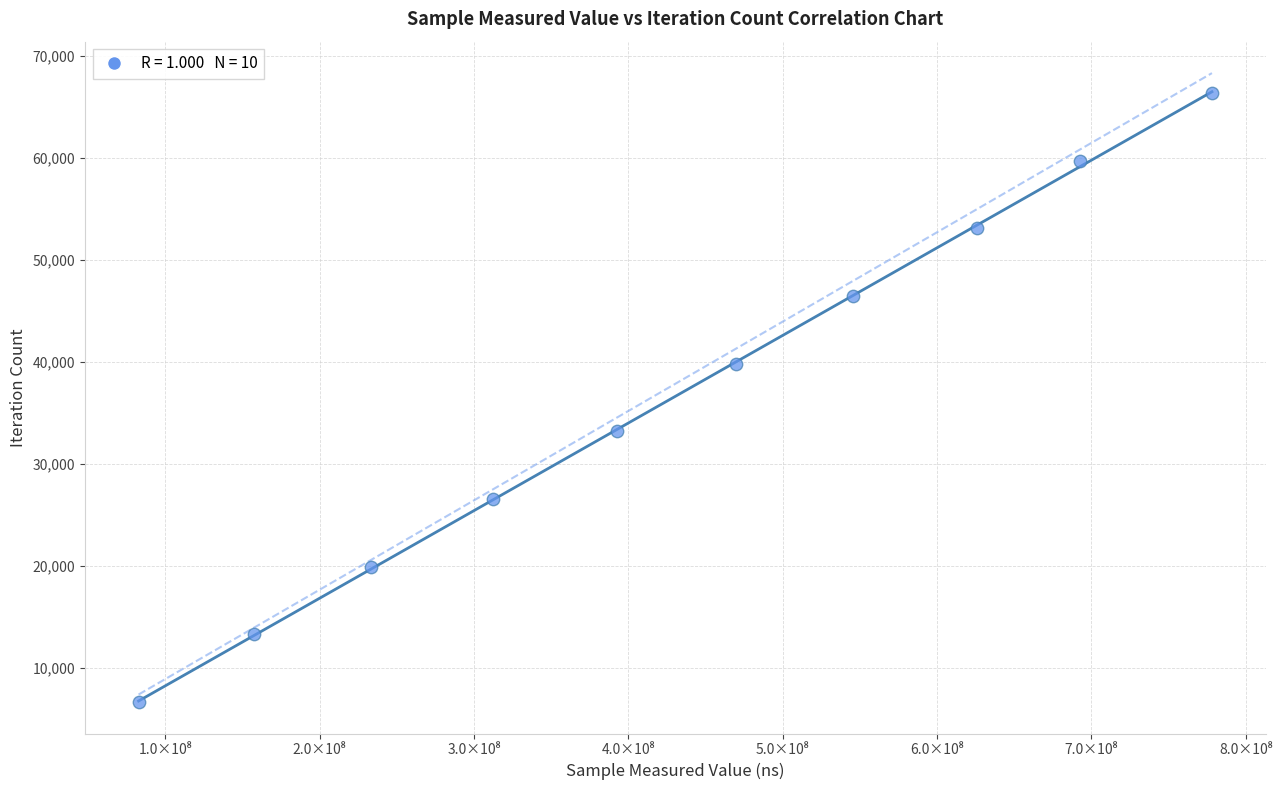

What is the range of Y values (max minus min)?

59733